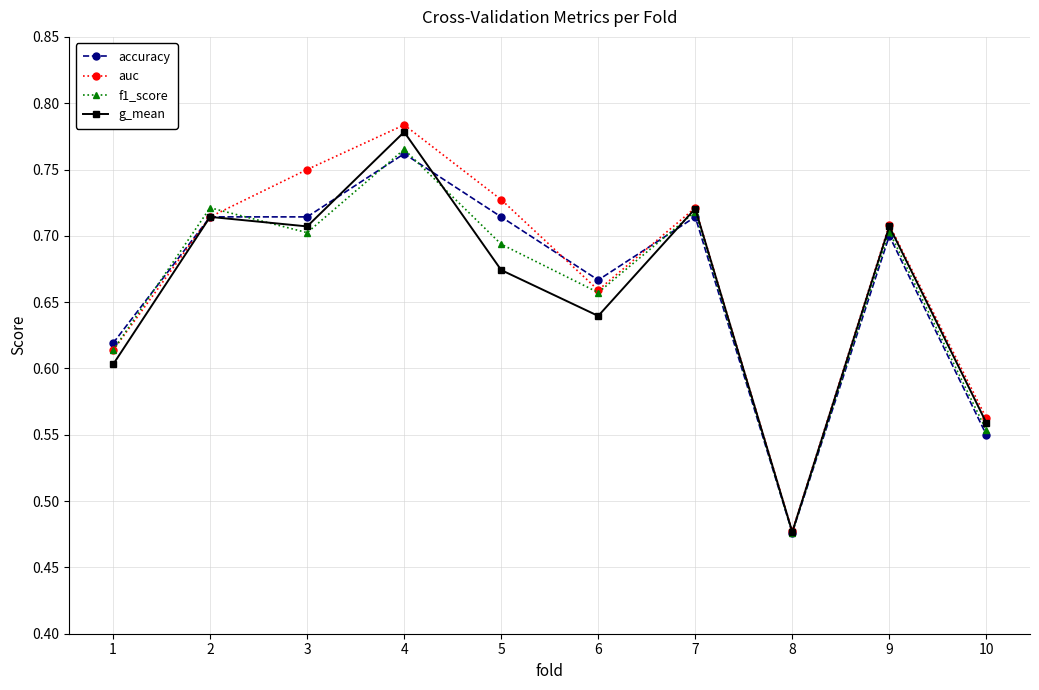

True or false: auc has more than 2 points higher than both neighbors.

True